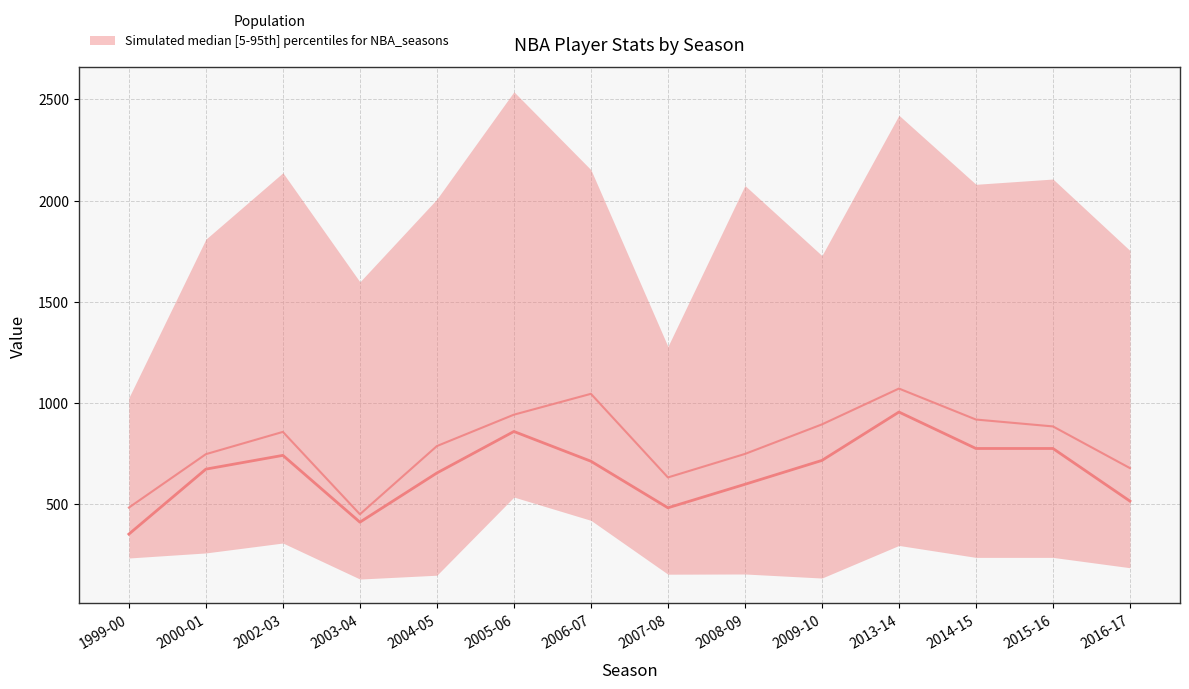

True or false: PTS and FGA (median) cross at least once.

False